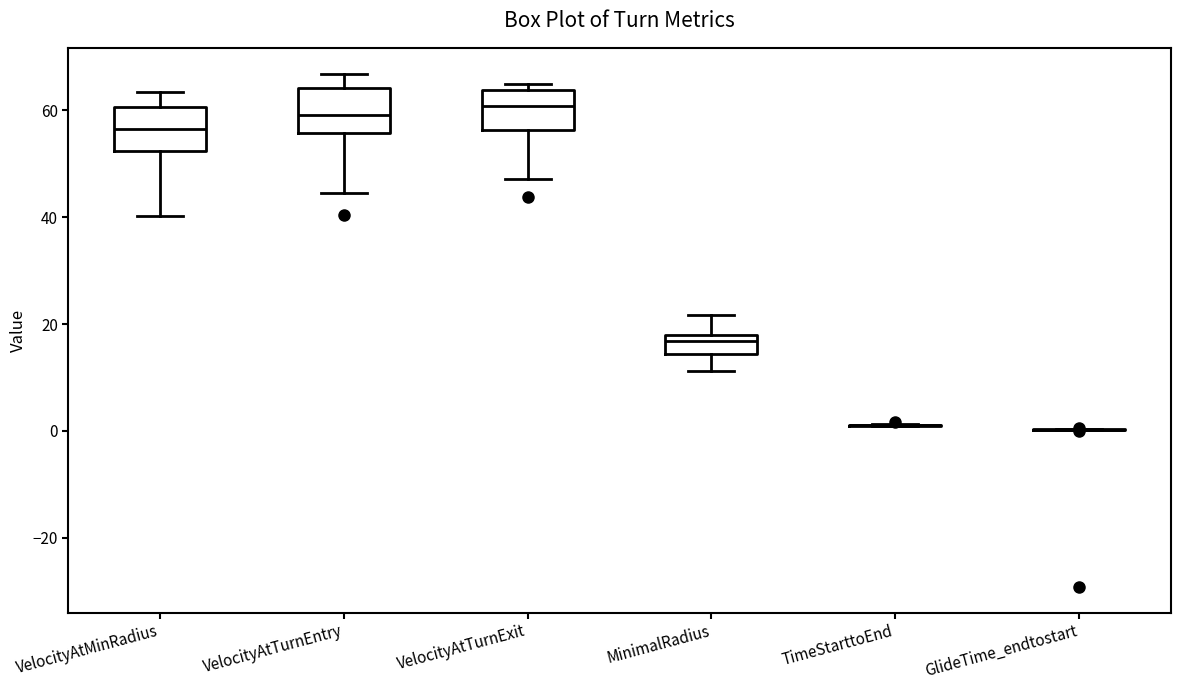

Reading left to right, transcribe this box plot: for each box, give where its median line is, the range the box spans, and where its two whiskers end, as read against the y-axis. The values are not printed on the chart, so give them approximately, as read against the axis.

VelocityAtMinRadius: median 56, box 52 to 60, whiskers 40 to 64
VelocityAtTurnEntry: median 60, box 56 to 64, whiskers 44 to 66
VelocityAtTurnExit: median 60, box 56 to 64, whiskers 48 to 66
MinimalRadius: median 16, box 14 to 18, whiskers 12 to 22
TimeStarttoEnd: box collapsed to a line at 2, whiskers 0 to 2
GlideTime_endtostart: box collapsed to a line at 0, whiskers 0 to 0